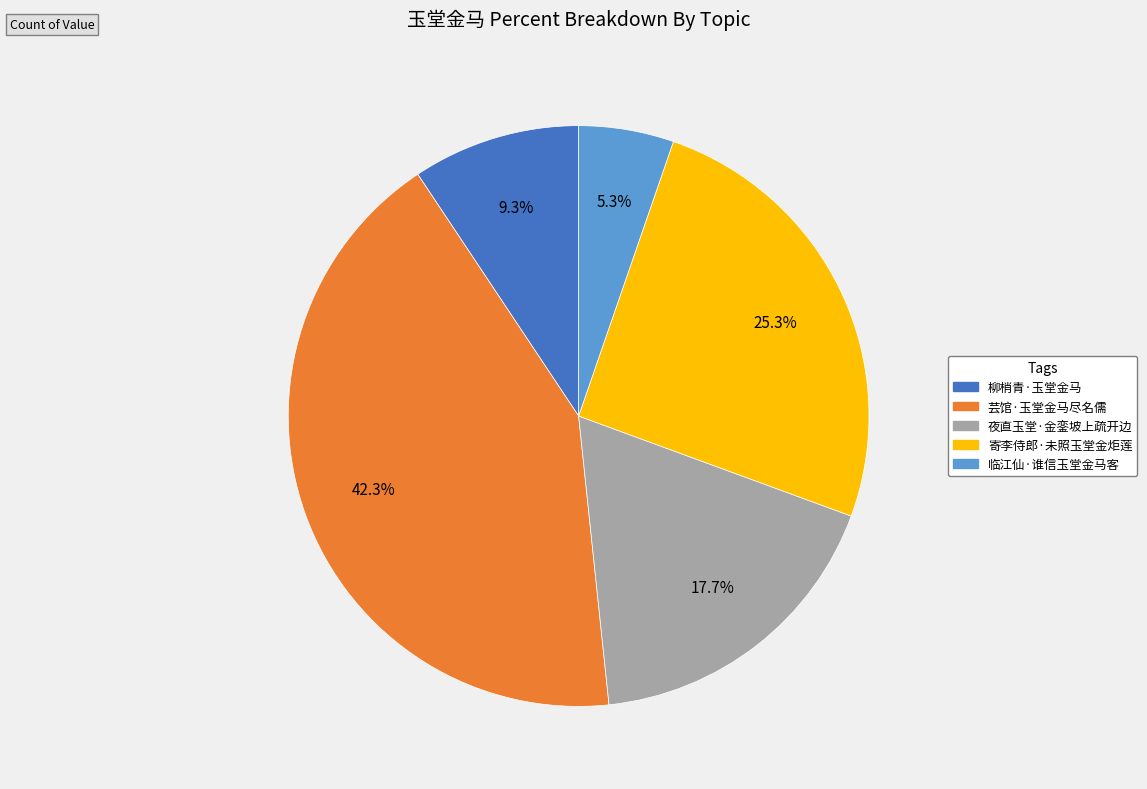

To the nearest percent, what is the combined percentage of 寄李侍郎·未照玉堂金炬莲 and 芸馆·玉堂金马尽名儒?

68%